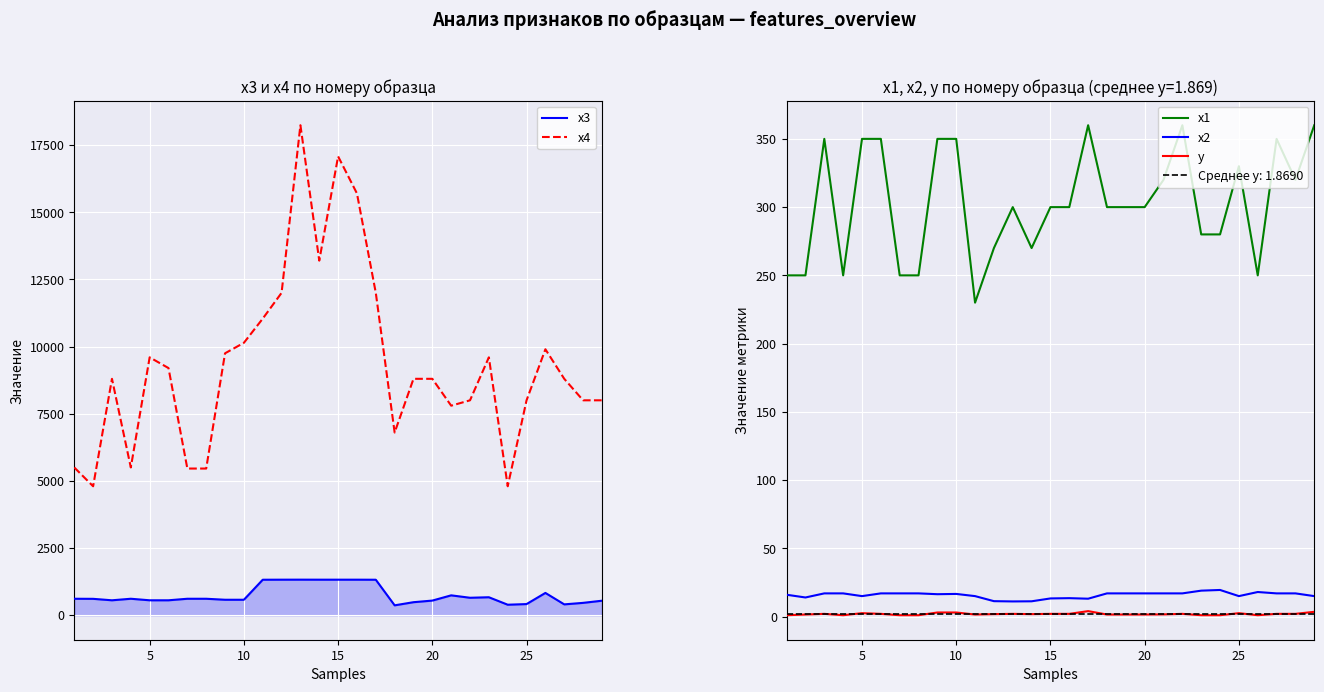

True or false: y and x2 cross at least once.

False